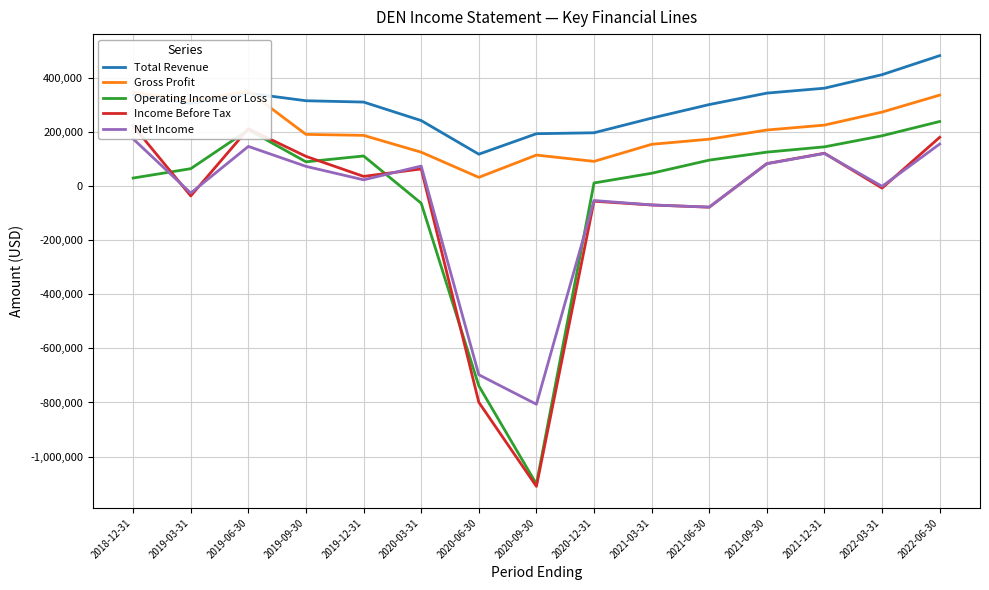

What is the smallest value displayed?

-1110200